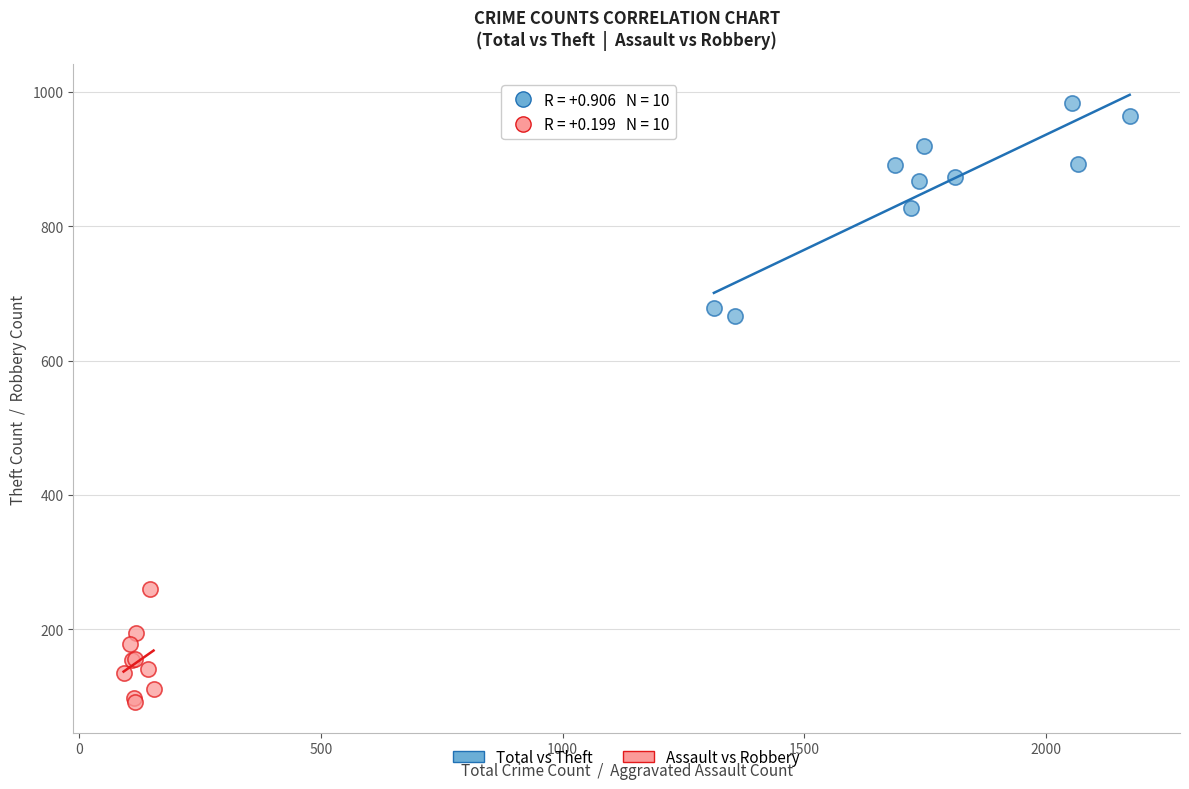

Which series has the largest Y range (max minus min)?

Total vs Theft